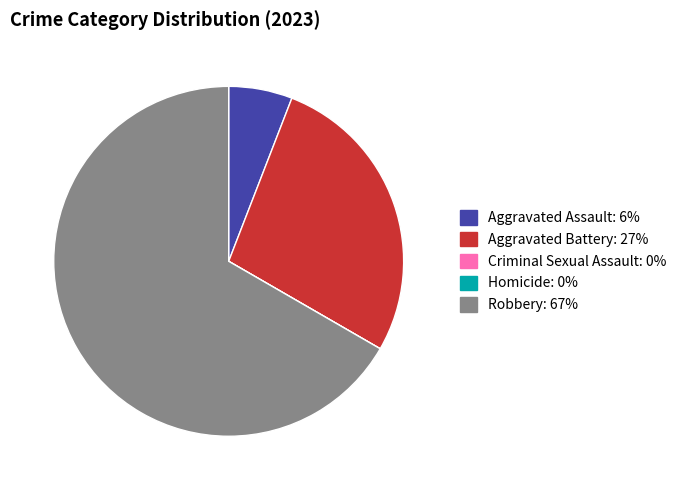

Is the sum of Aggravated Assault and Aggravated Battery greater than half?

No